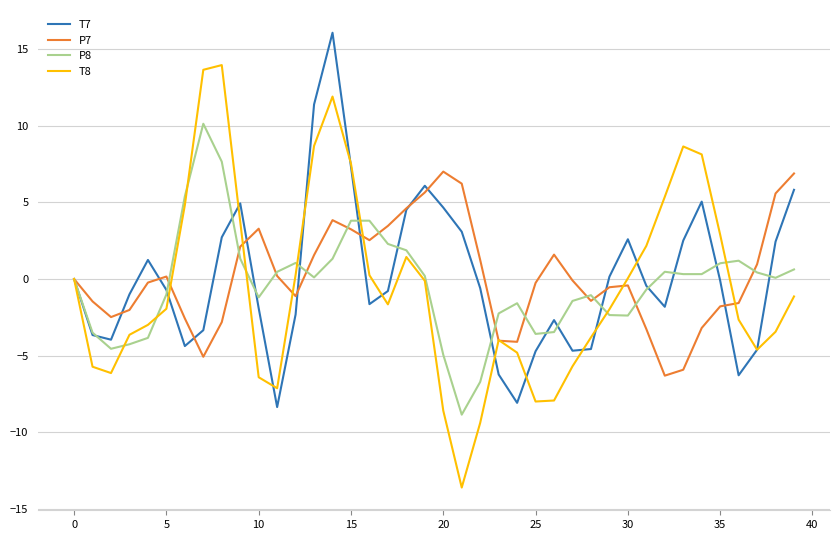

What is the lowest value of the T8 series?

-13.6